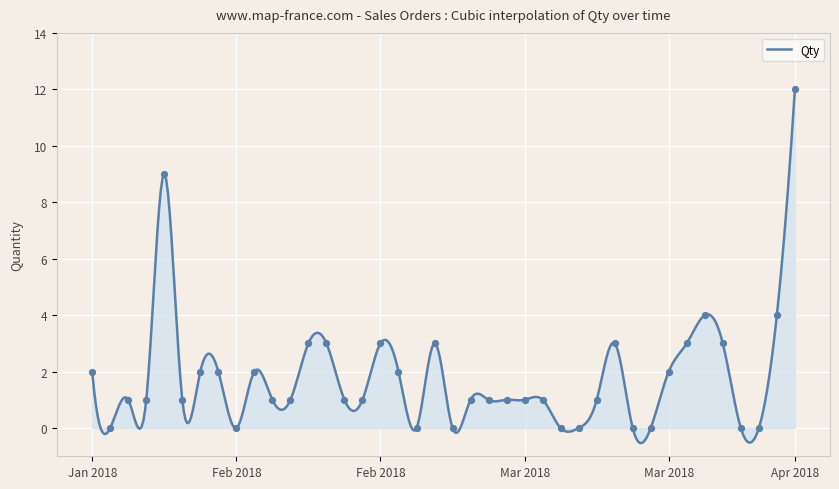

Between 27/02/2018 and 26/03/2018, which is larger?

26/03/2018